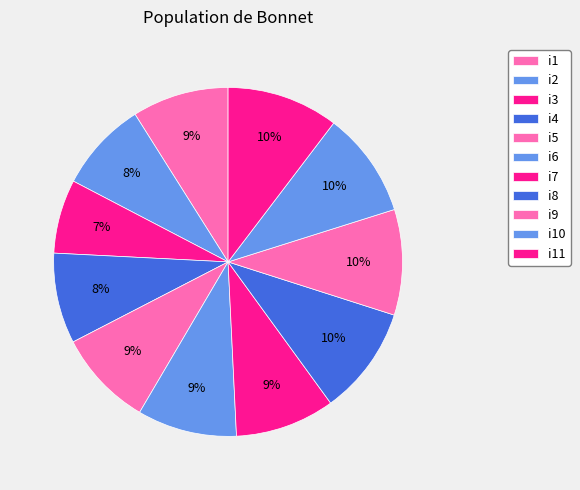

How many slices are in this pie chart?

11